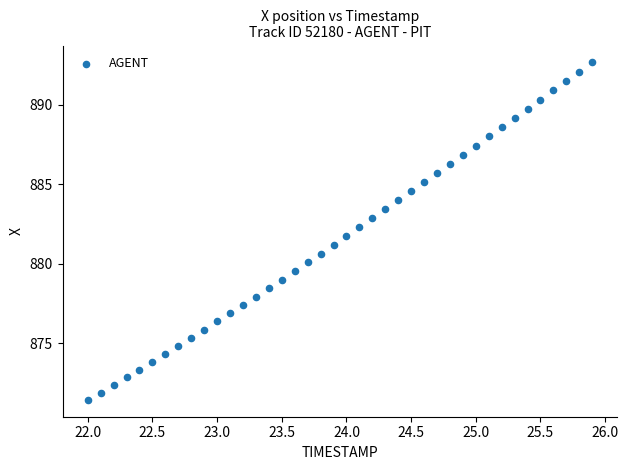

What is the range of Y values (max minus min)?

21.2